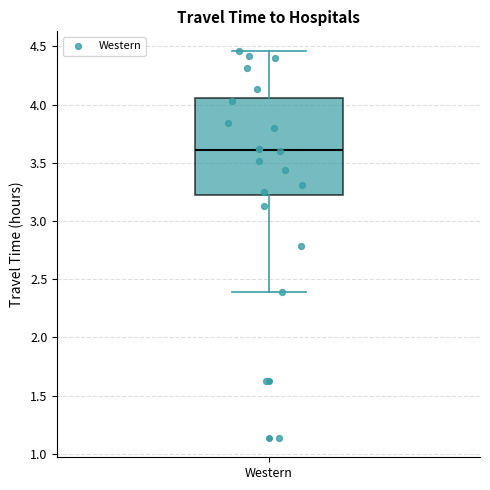

Where does the upper whisker of the box for Western end on the y-axis? The values are not printed on the chart, so give them approximately, as read against the axis.

4.45